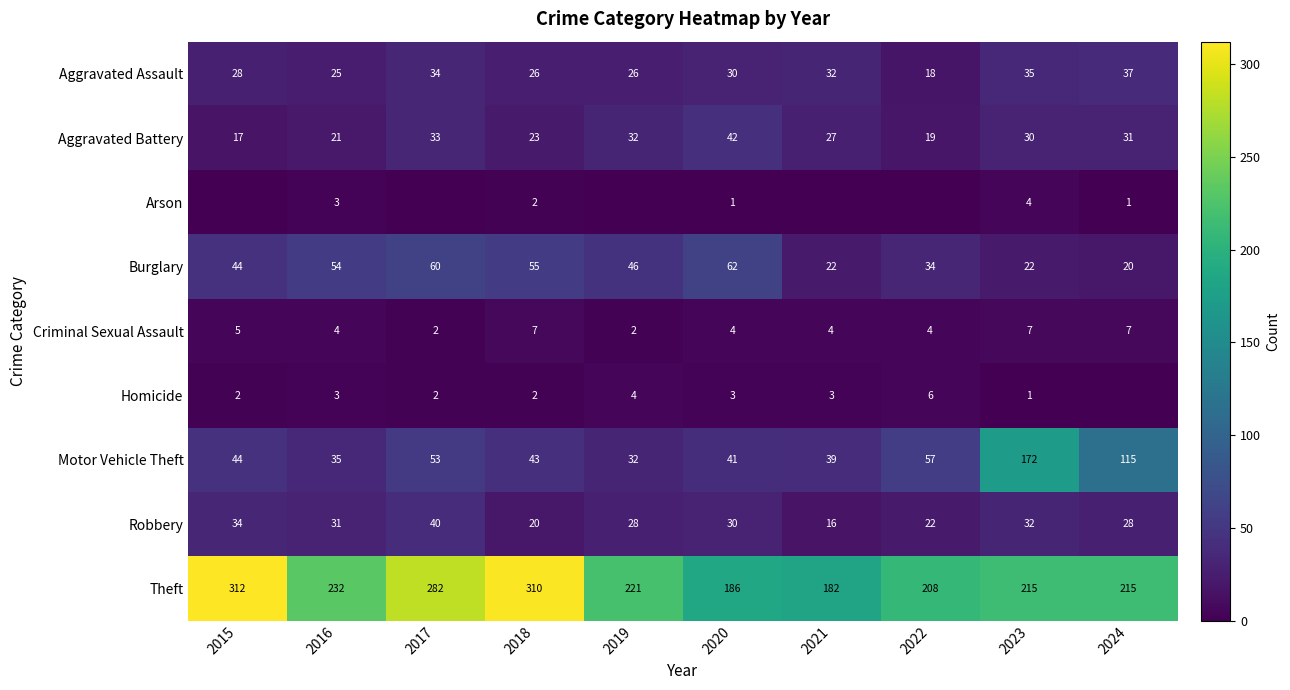

What is the total value across all series at 2016?

408